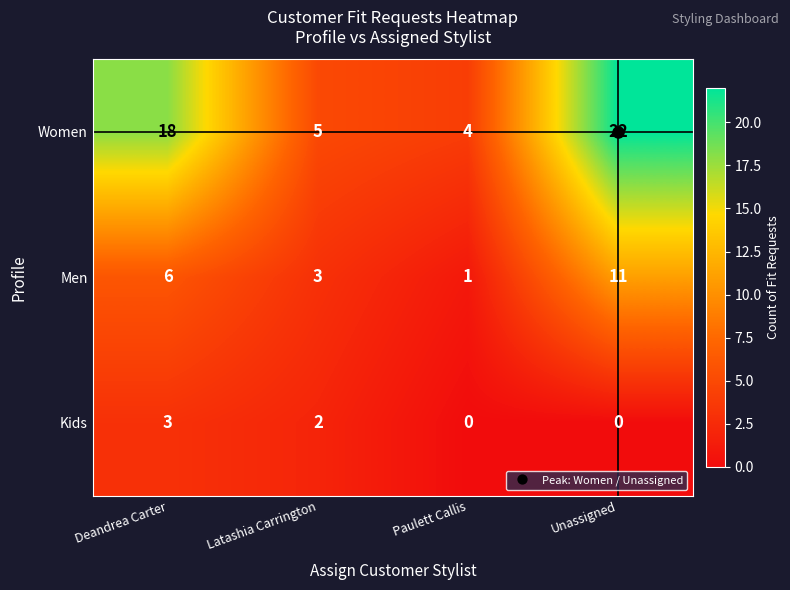

What is the average value of the Men series?

5